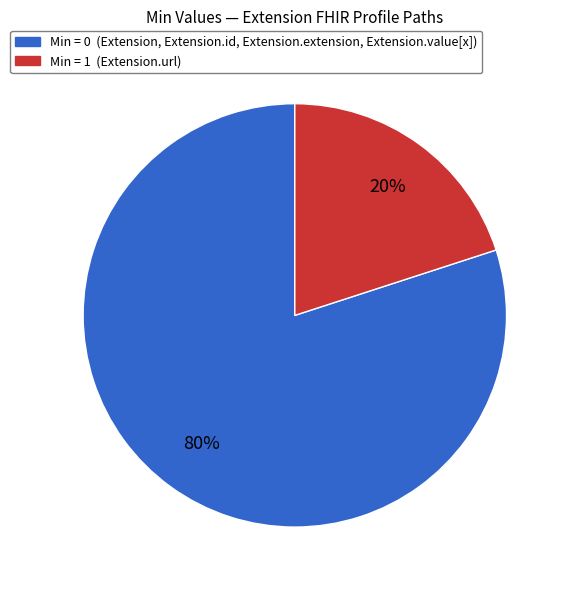

To the nearest percent, what portion does Min = 1 (Extension.url) represent?

20%